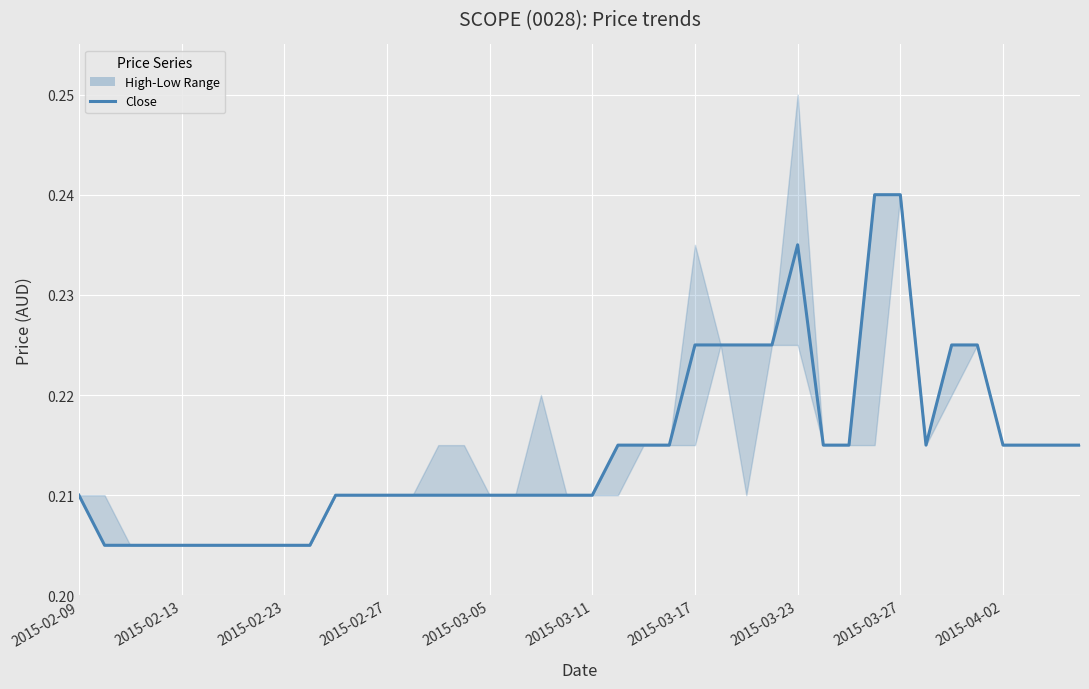

What is the approximate value at 35?

0.2